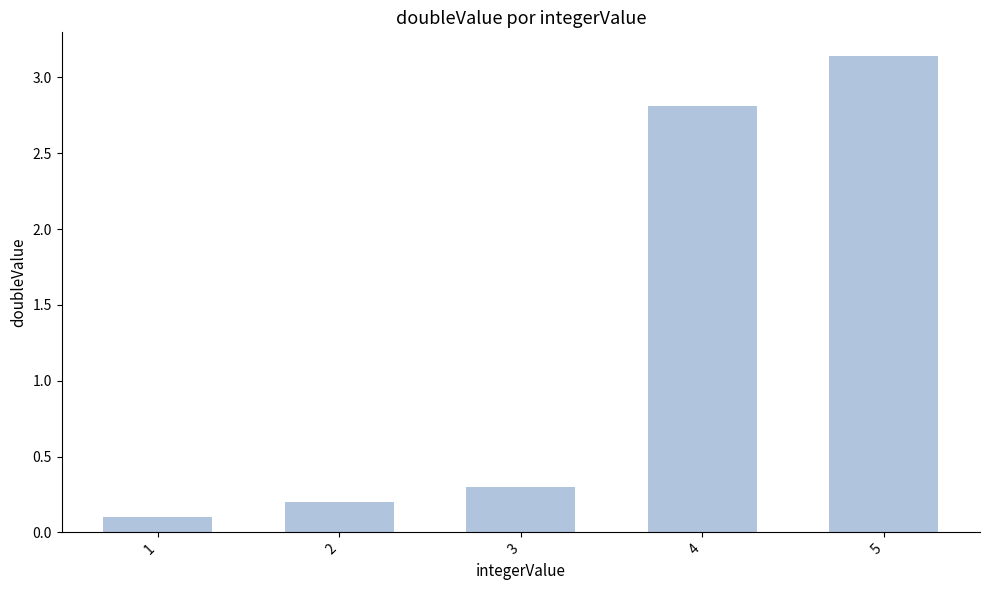

At which label is the value closest to 1?

3